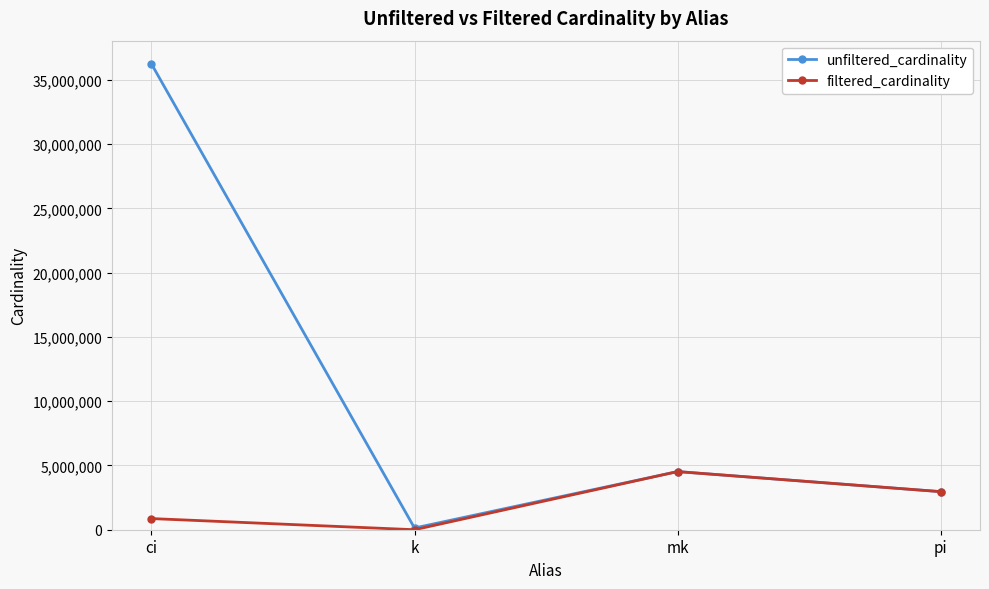

At which category does unfiltered_cardinality reach its first local valley?

k